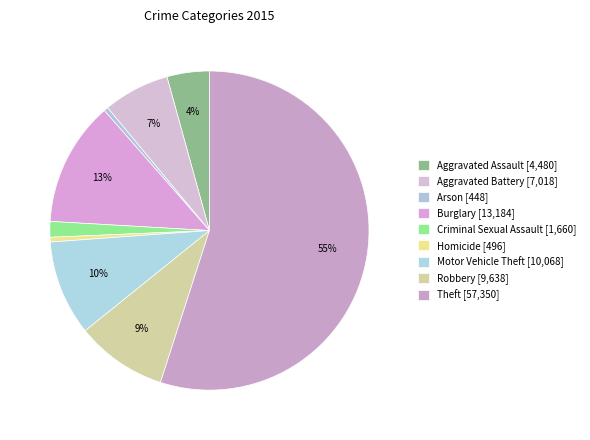

To the nearest percent, what is the difference between the Criminal Sexual Assault and Aggravated Battery slice percentages?

5%